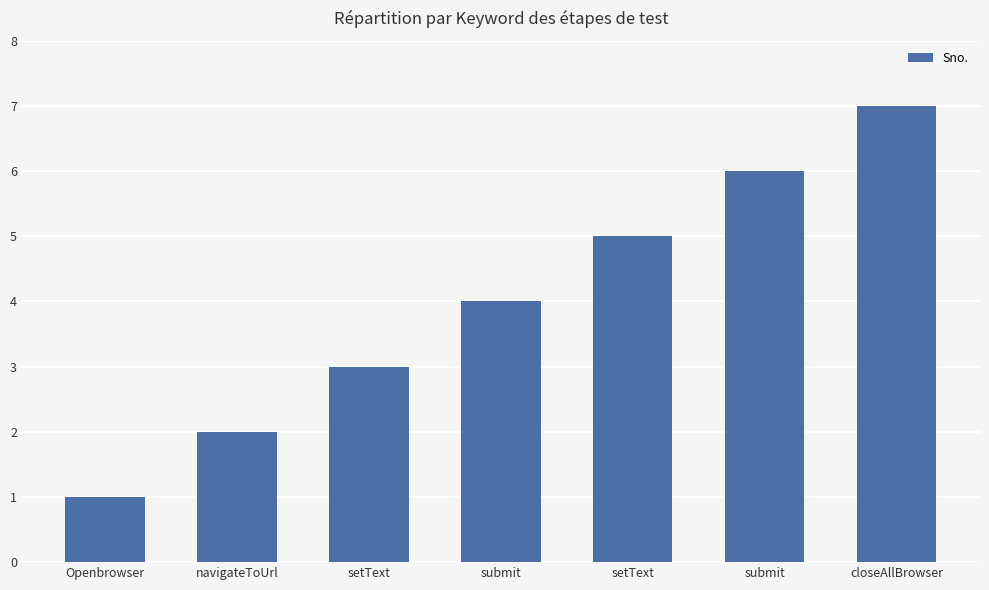

What is the sum of the values at submit and closeAllBrowser?

11